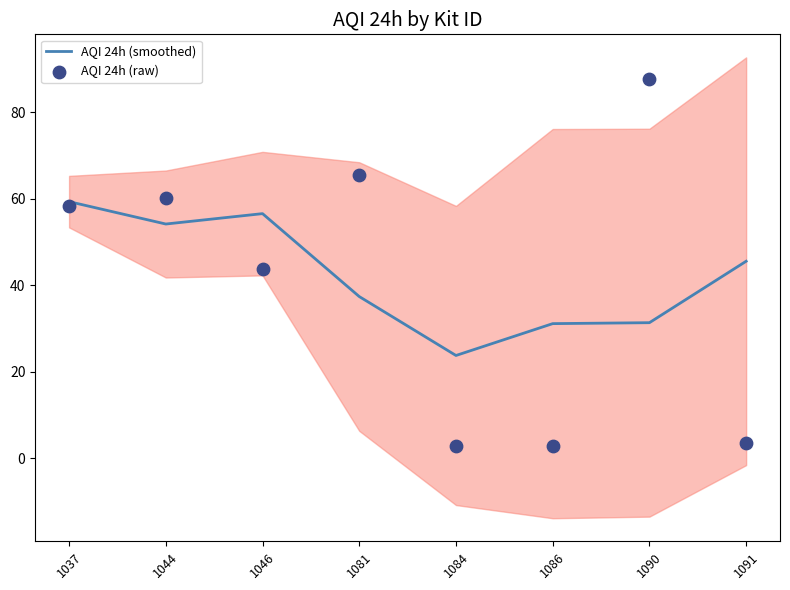

Which series has the largest total across all categories?

AQI 24h (smoothed)